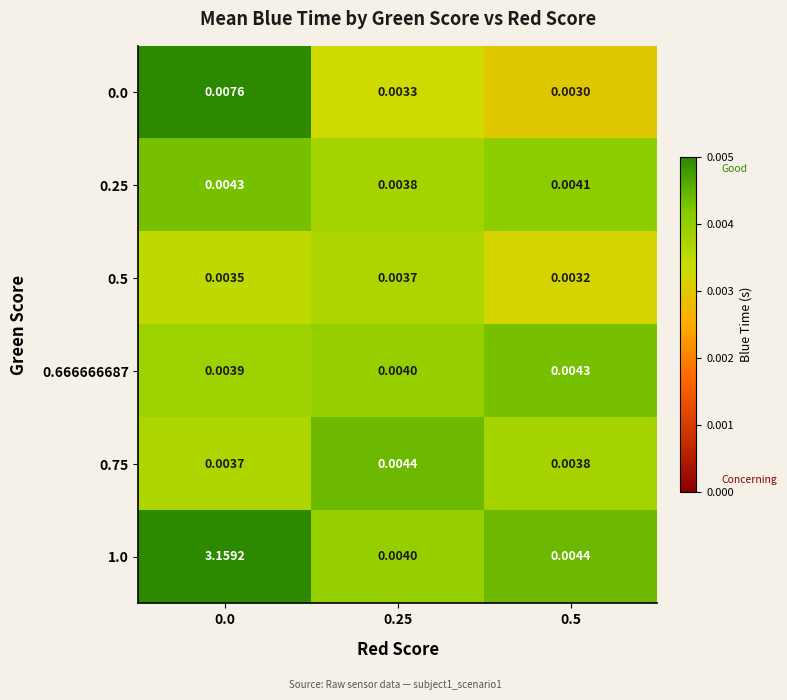

At how many categories does at least one series exceed 0?

3